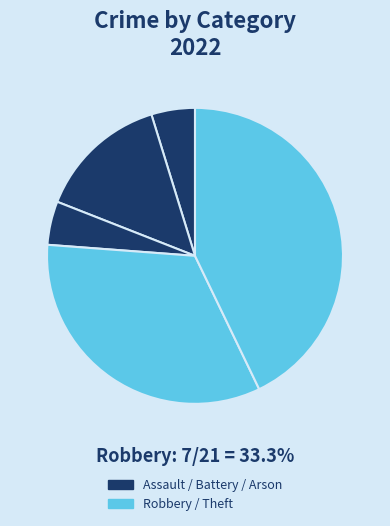

Count the number of slices in the pie.

5